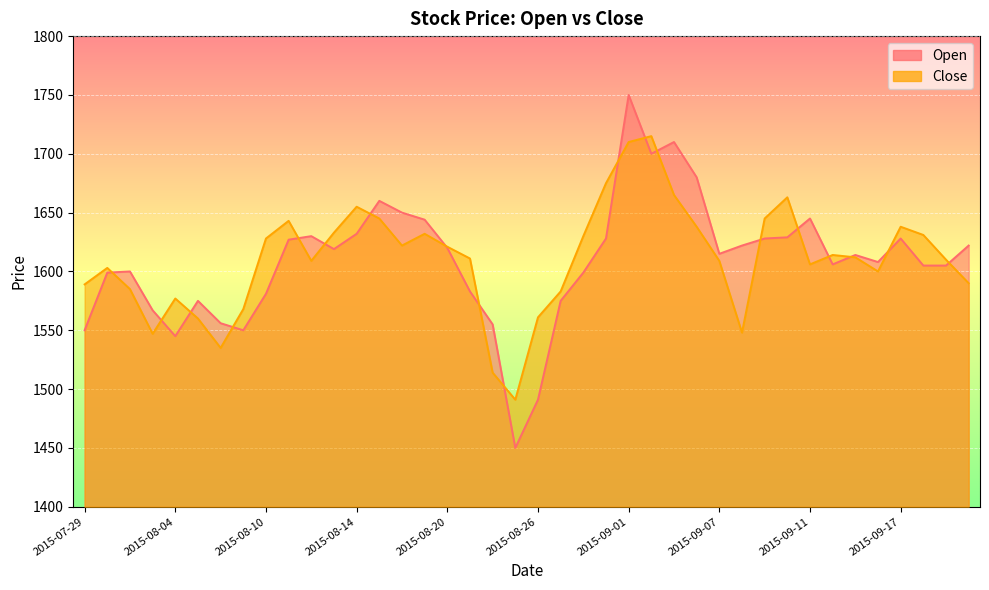

Which has a higher value, 2015-09-24 or 2015-09-07?

2015-09-07